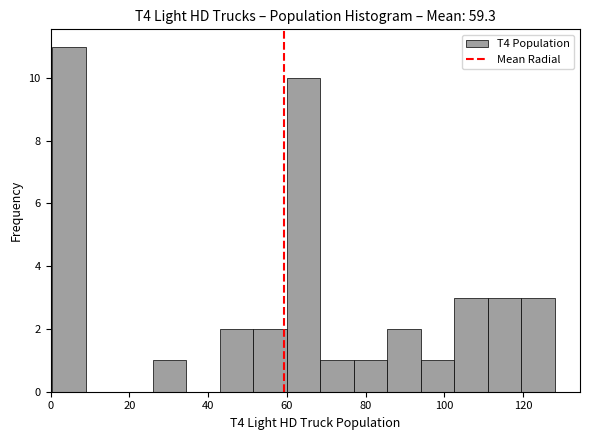

Reading left to right, list every bar in this chart as the range it spans on the x-axis followed by its height. Neither the bar edges nor the heights are printed on the chart, so give them approximately, as read against the axes.

0 to 8: 11
8 to 18: 0
18 to 26: 0
26 to 34: 1
34 to 42: 0
42 to 52: 2
52 to 60: 2
60 to 68: 10
68 to 76: 1
76 to 86: 1
86 to 94: 2
94 to 102: 1
102 to 112: 3
112 to 120: 3
120 to 128: 3